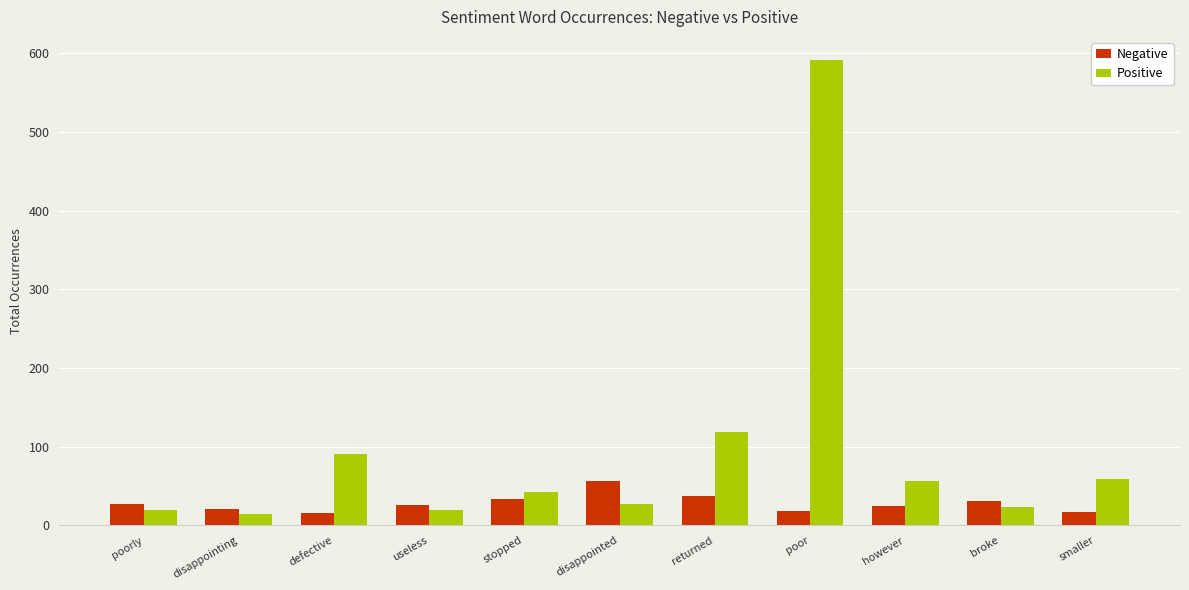

How many groups of bars are there?

11